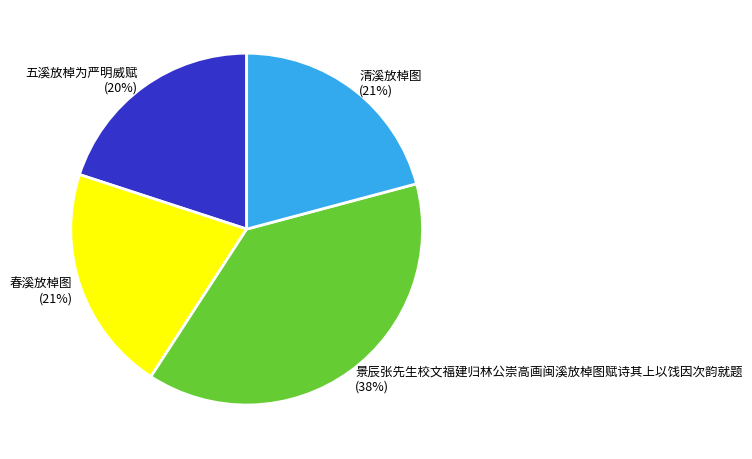

Is it true that 景辰张先生校文福建归林公崇高画闽溪放棹图赋诗其上以饯因次韵就题 is 24% of the pie?

False